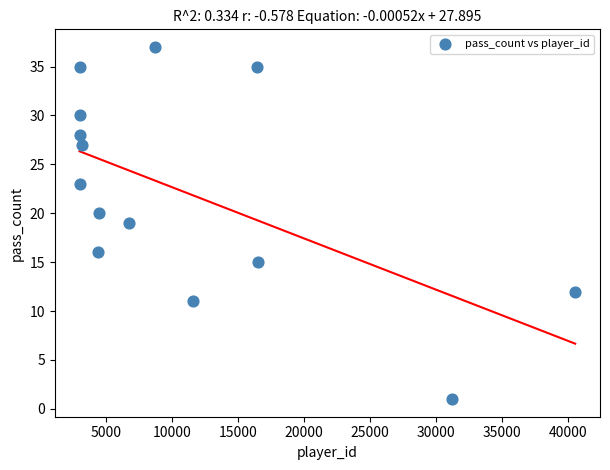

What is the range of Y values (max minus min)?

36